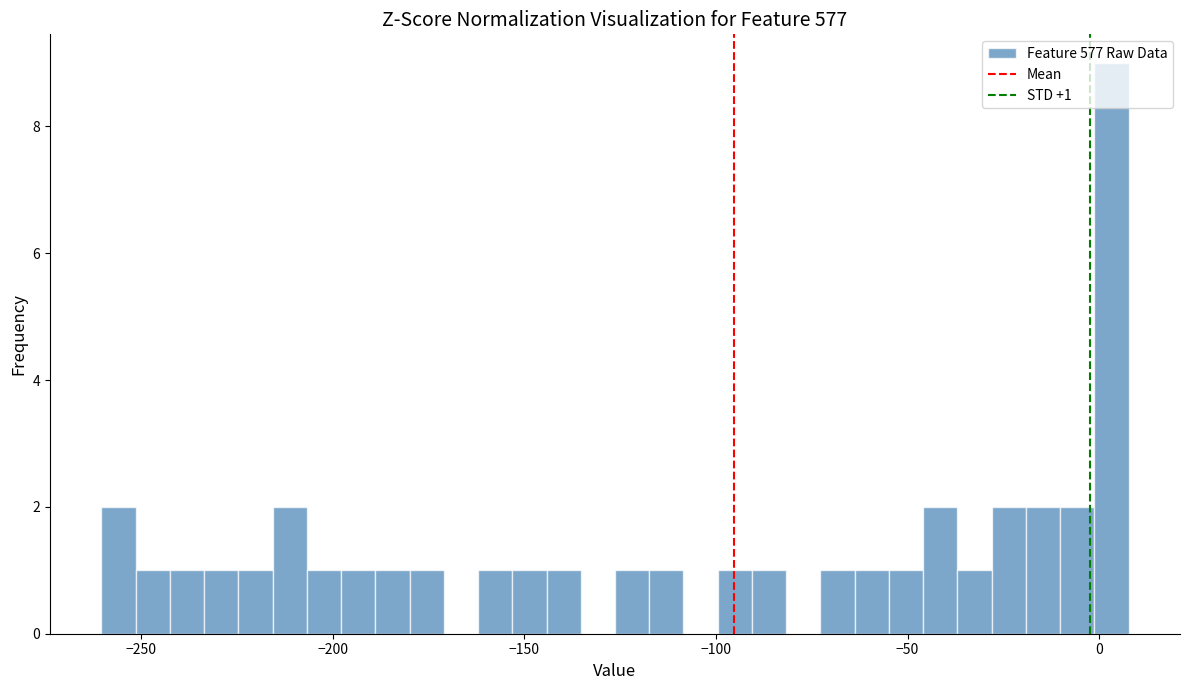

Around what value on the x-axis is the tallest bar? Give the approximate position of its centre, as read against the axis.

5